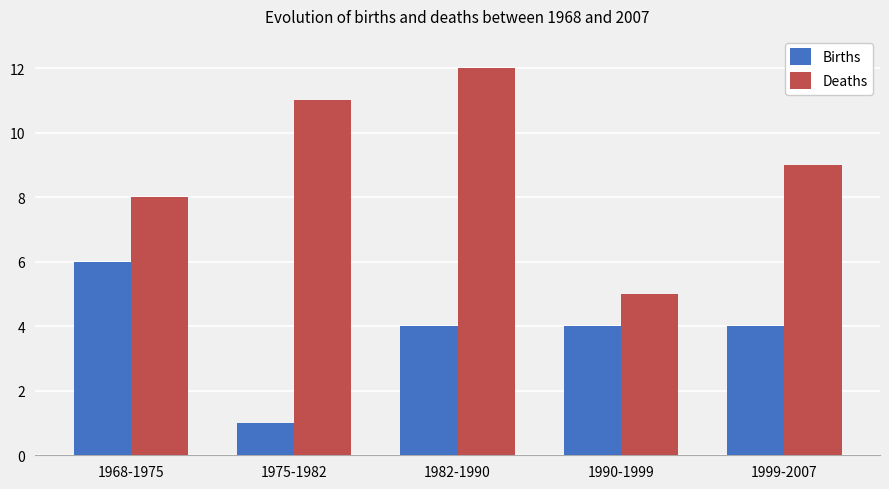

How many Deaths values are between 8 and 11?

3